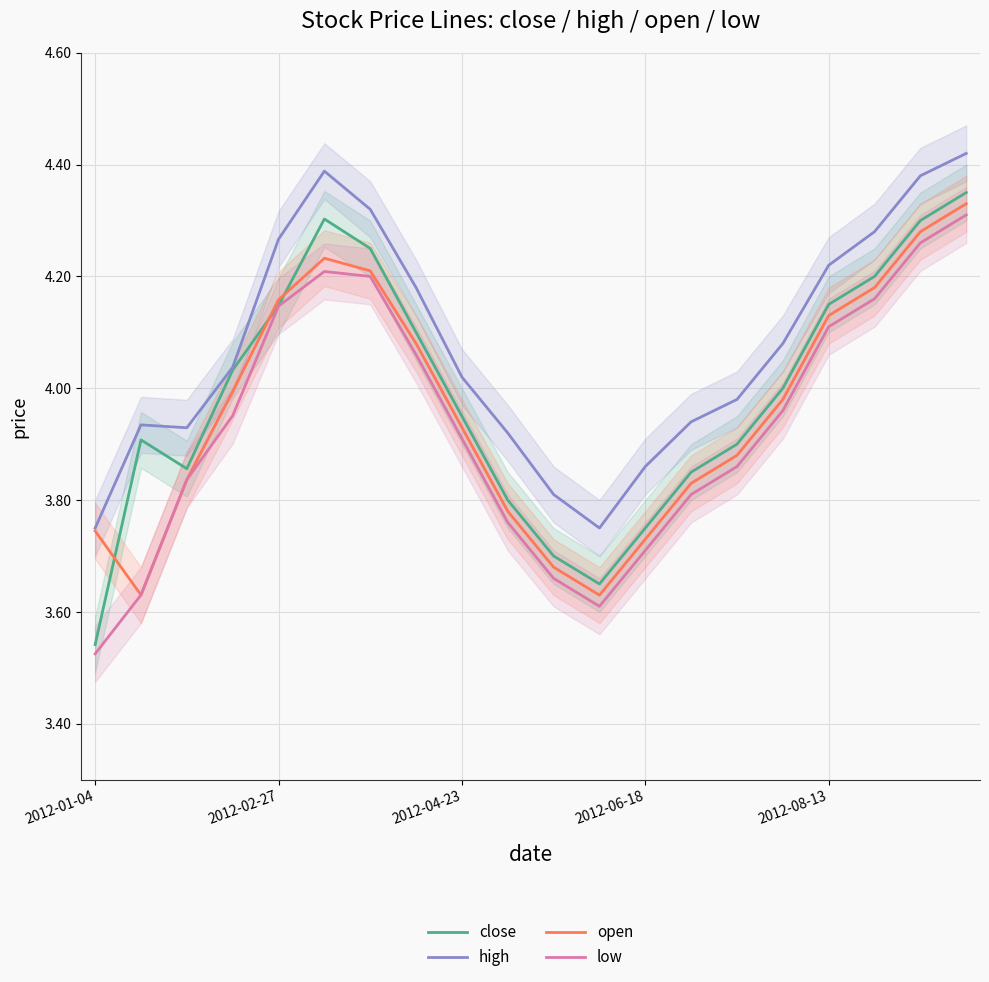

What is the value of the close point at the 13th from the left?

3.8